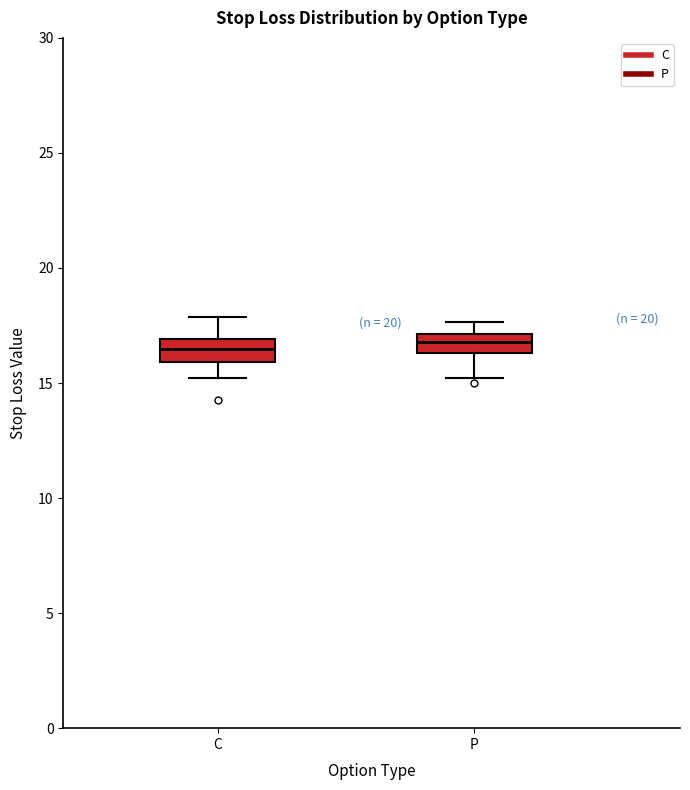

Reading left to right, transcribe this box plot: for each box, give where its median line is, the range the box spans, and where its two whiskers end, as read against the y-axis. The values are not printed on the chart, so give them approximately, as read against the axis.

C: median 16.5, box 16.0 to 17.0, whiskers 15.0 to 18.0
P: median 17.0 (inside the box), box 16.5 to 17.0, whiskers 15.0 to 17.5